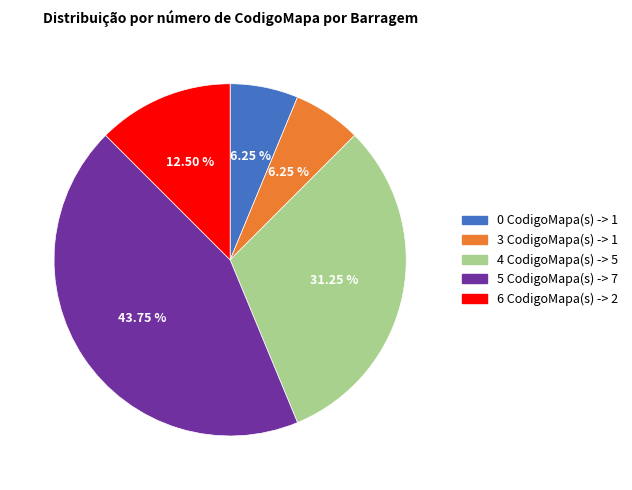

How many slices are in this pie chart?

5